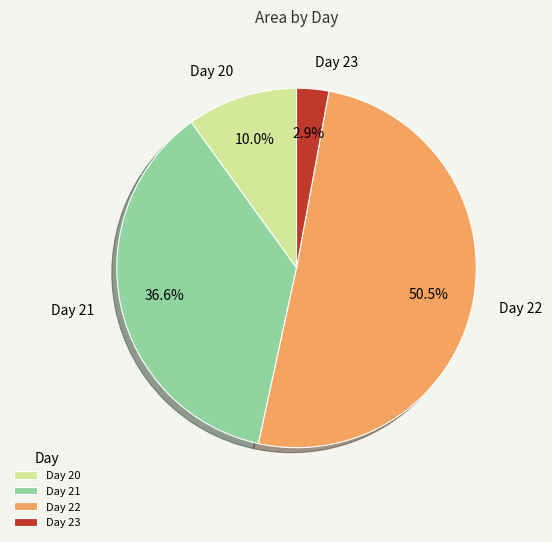

Between Day 21 and Day 22, which is larger?

Day 22